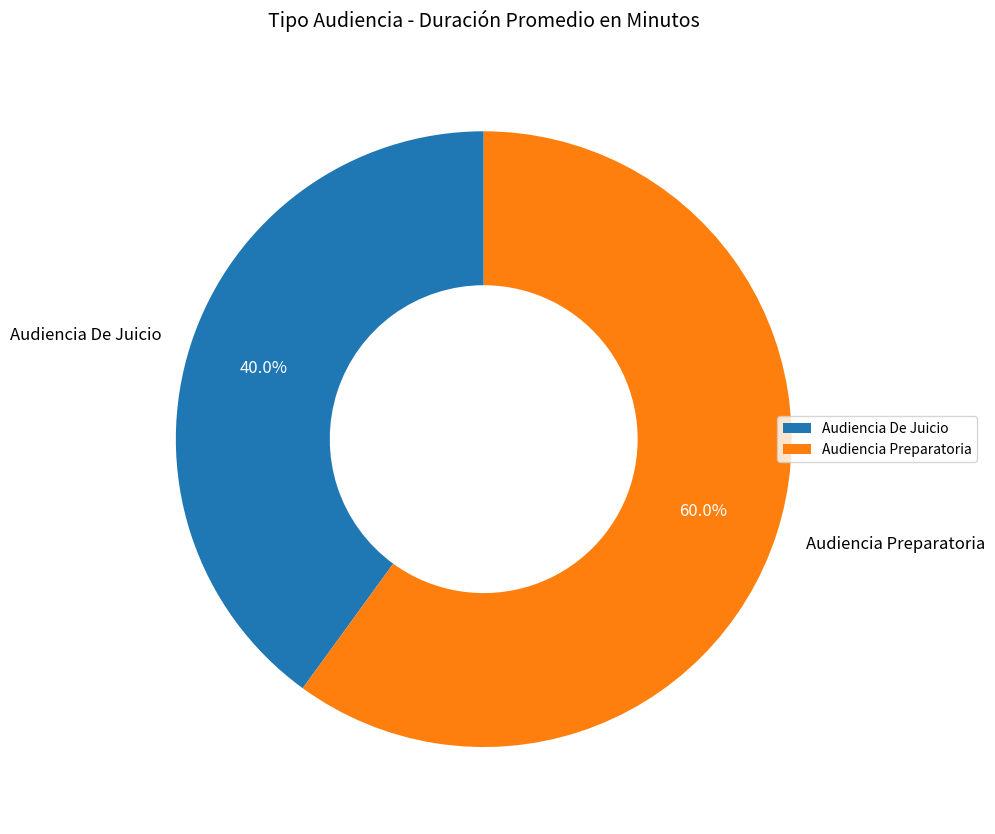

To the nearest percent, what percentage of the pie is Audiencia Preparatoria?

60%